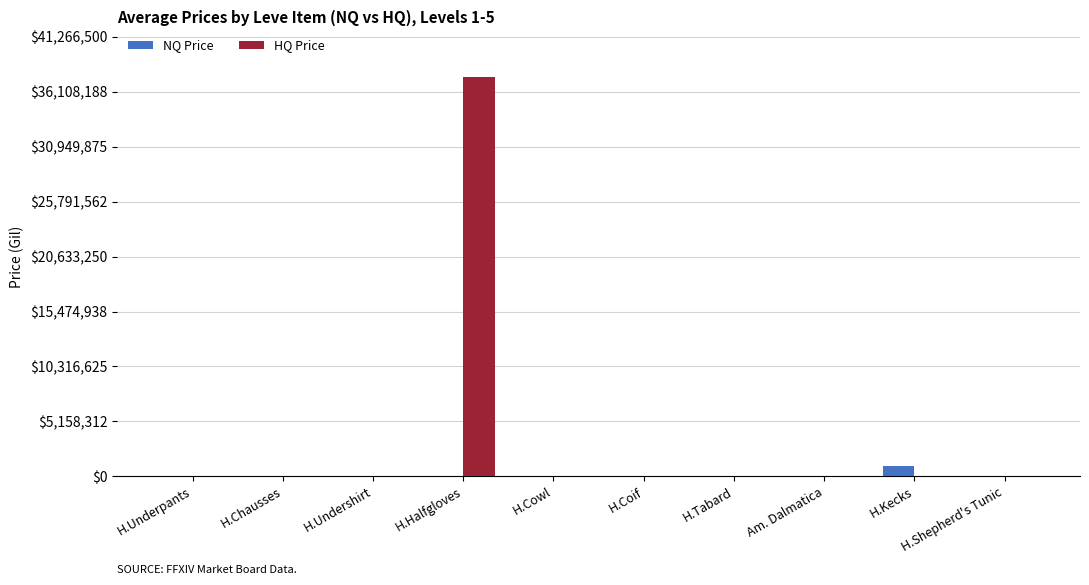

True or false: HQ Price has a value of 0 at H.Coif.

True